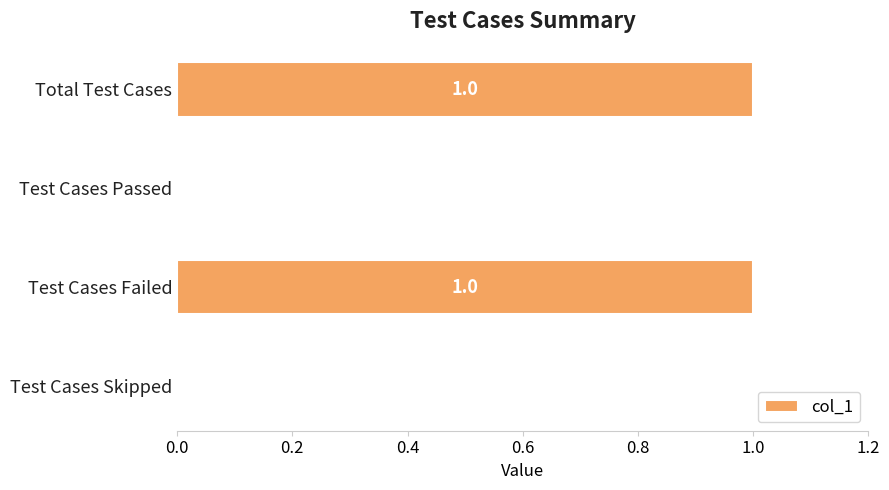

True or false: the data shows -1 at Test Cases Skipped.

False